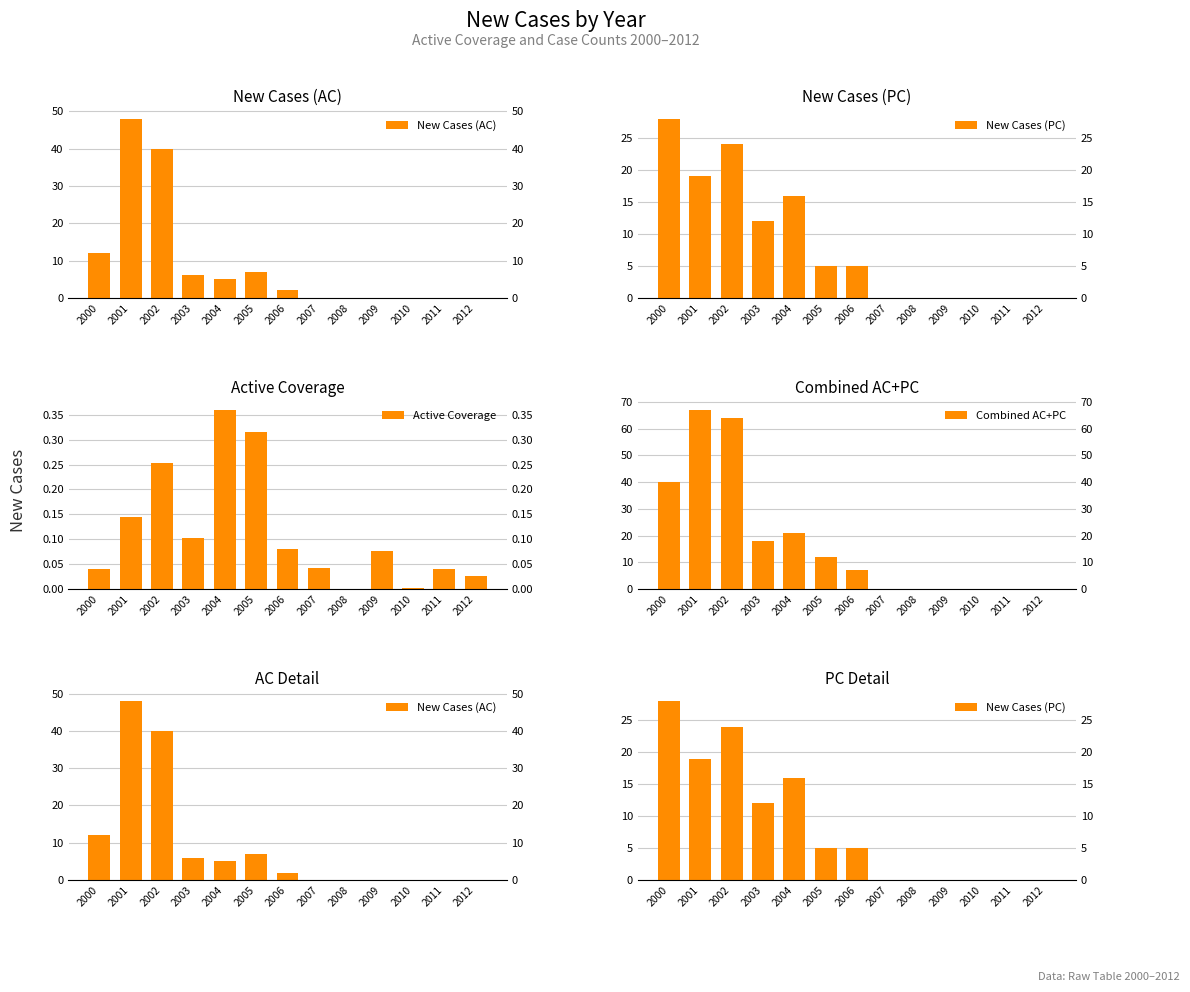

How many data points in New Cases (PC) are less than 5?

6